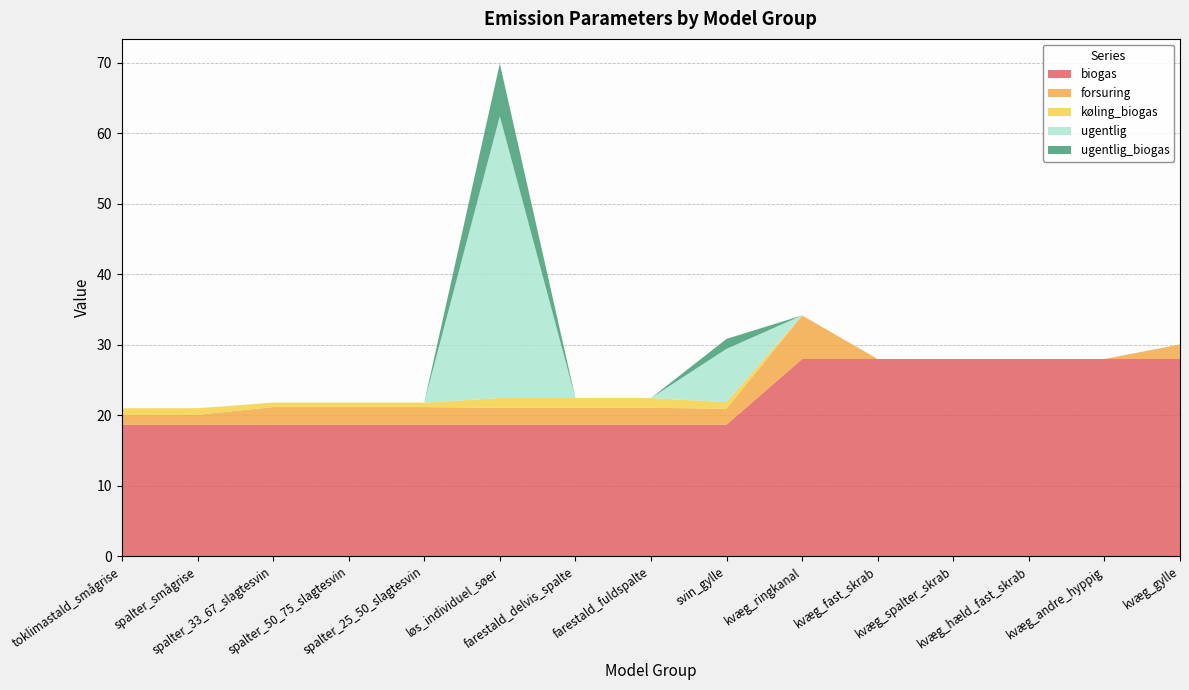

What is the maximum value for biogas?

28.0